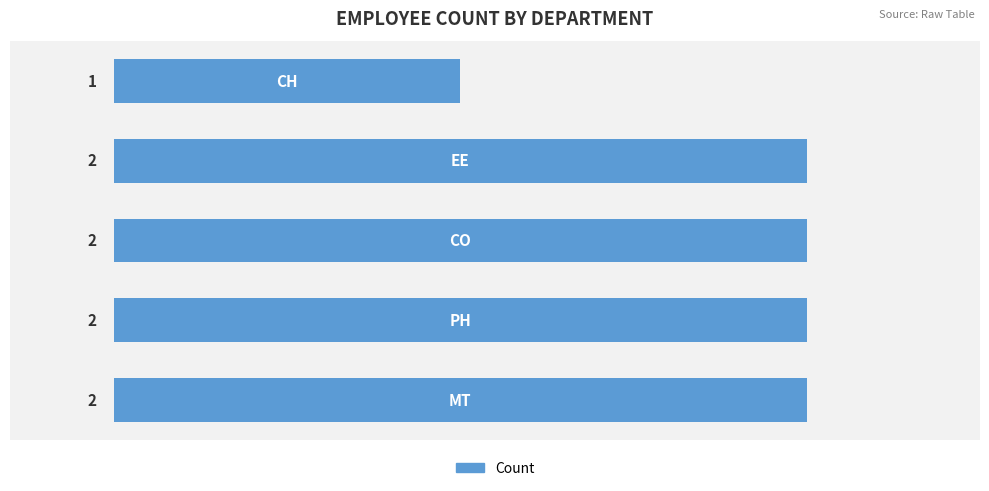

How many values are between 2 and 3?

4